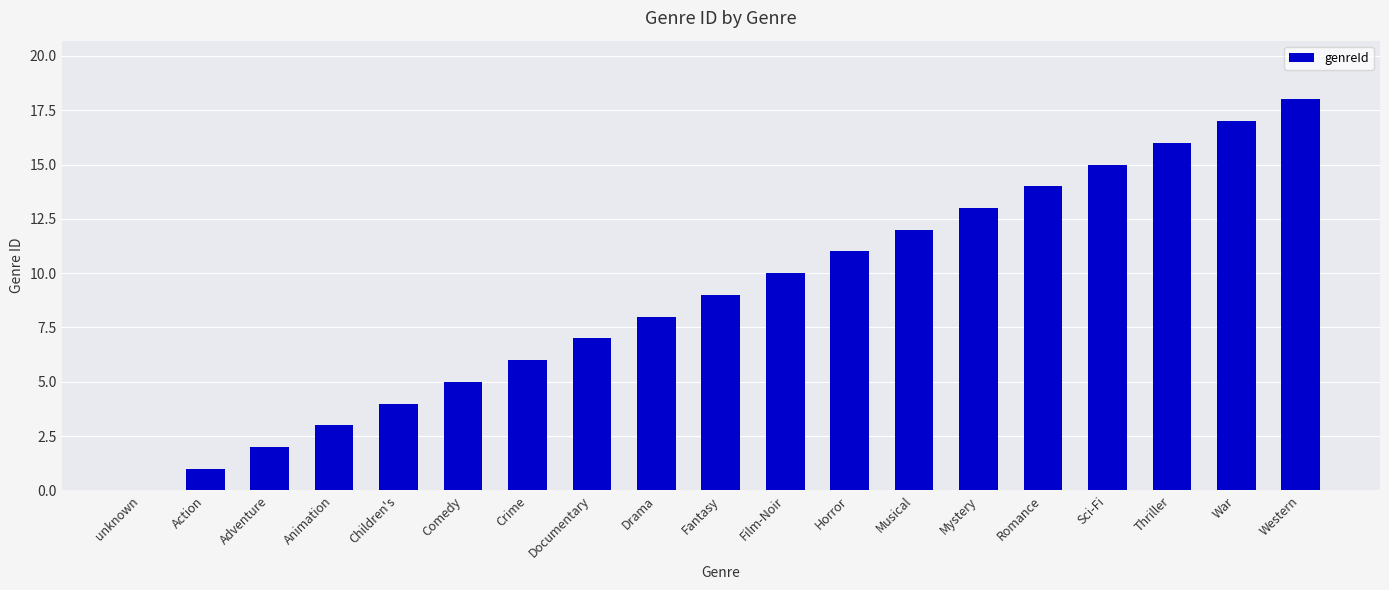

Reading right to left, list all the values displayed in this chart.

Western=18	War=17	Thriller=16	Sci-Fi=15	Romance=14	Mystery=13	Musical=12	Horror=11	Film-Noir=10	Fantasy=9	Drama=8	Documentary=7	Crime=6	Comedy=5	Children's=4	Animation=3	Adventure=2	Action=1	unknown=0